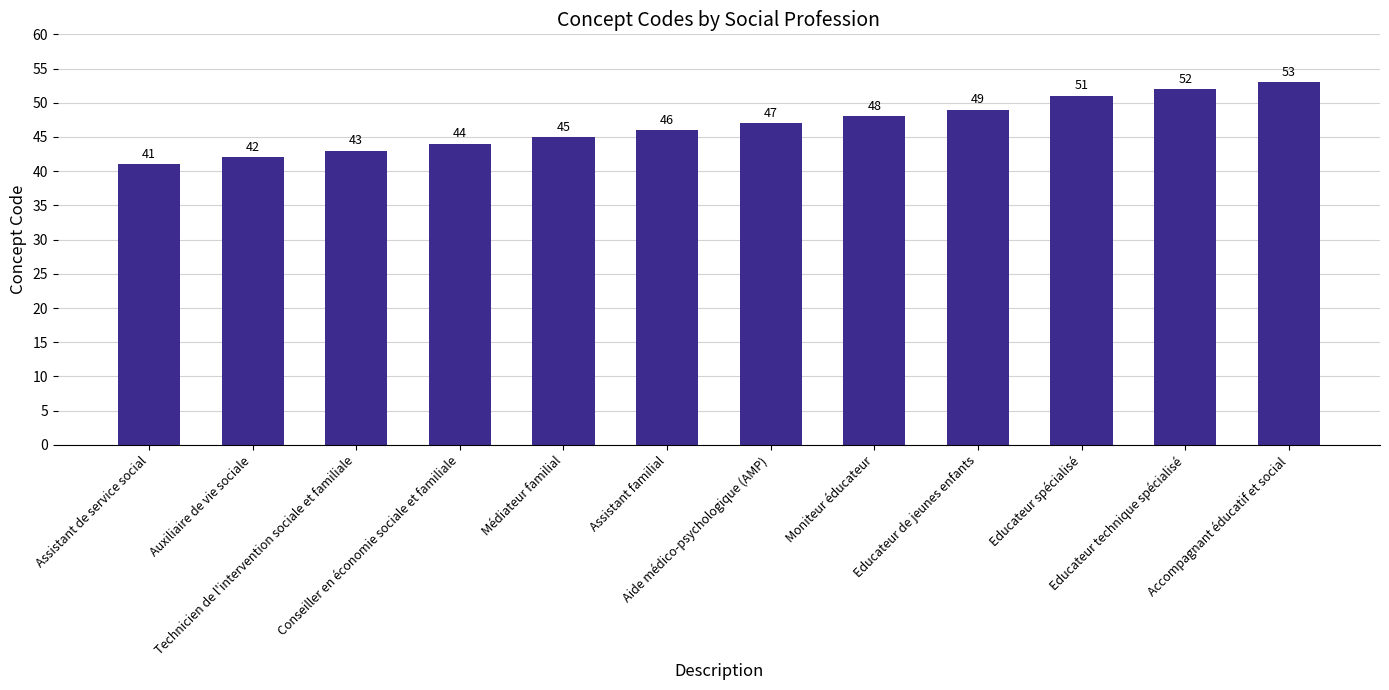

What value does the data have at Moniteur éducateur, to the nearest 5?

50